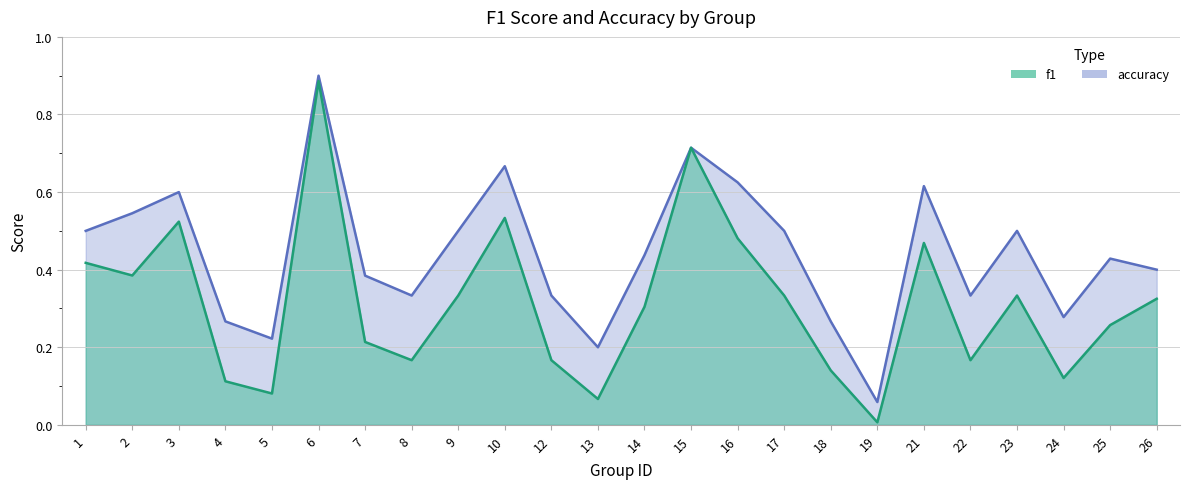

What is the sum of all accuracy values?

10.6